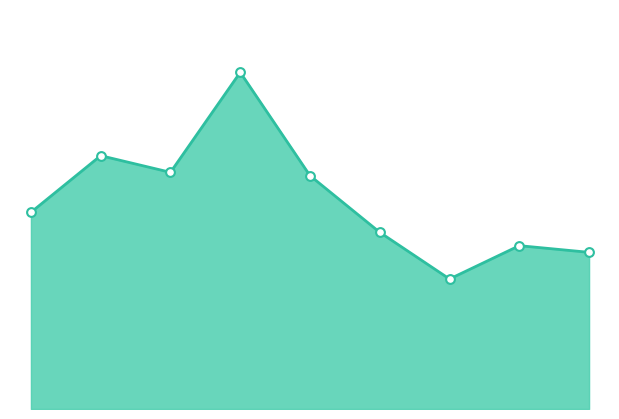

Does the chart have visible grid lines?

No